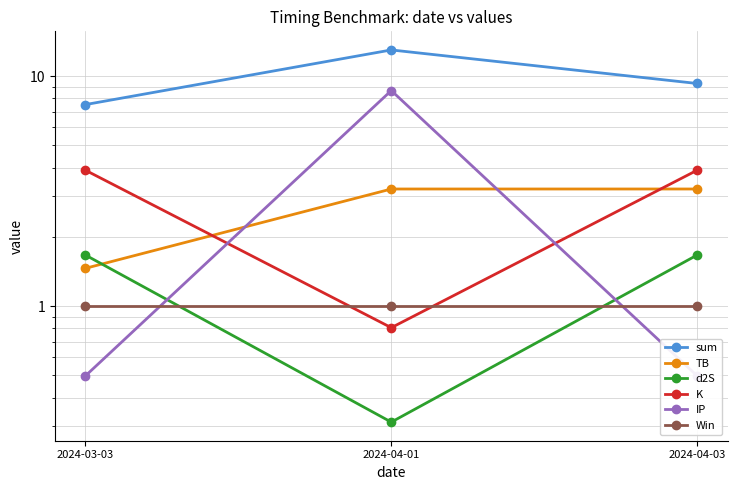

At which category is the sum across all series the highest?

2024-04-01